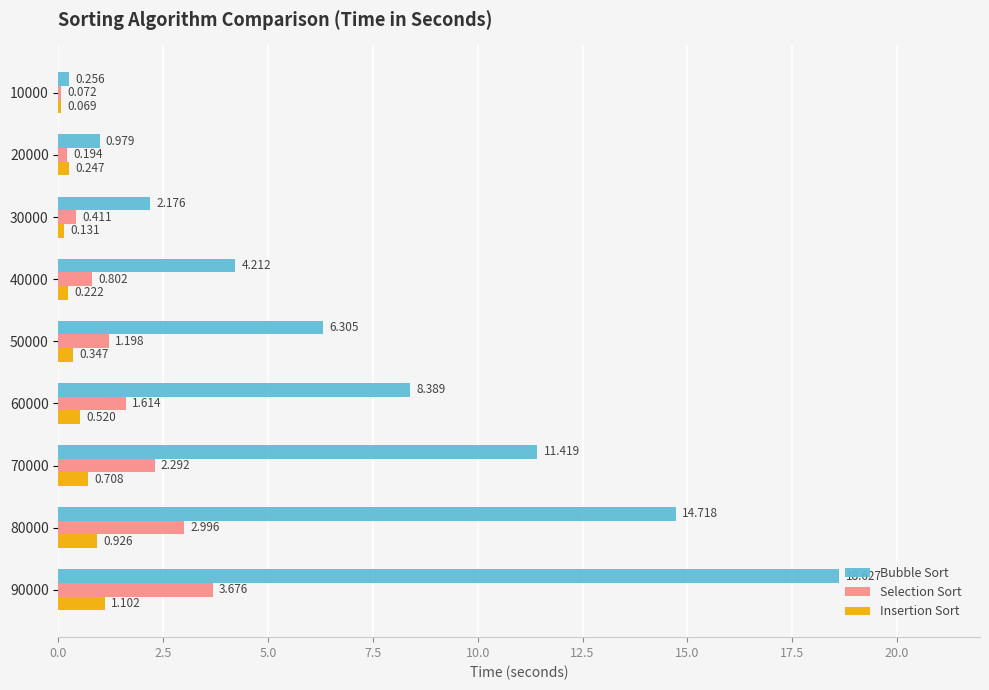

Which series has the largest range (max minus min)?

Bubble Sort